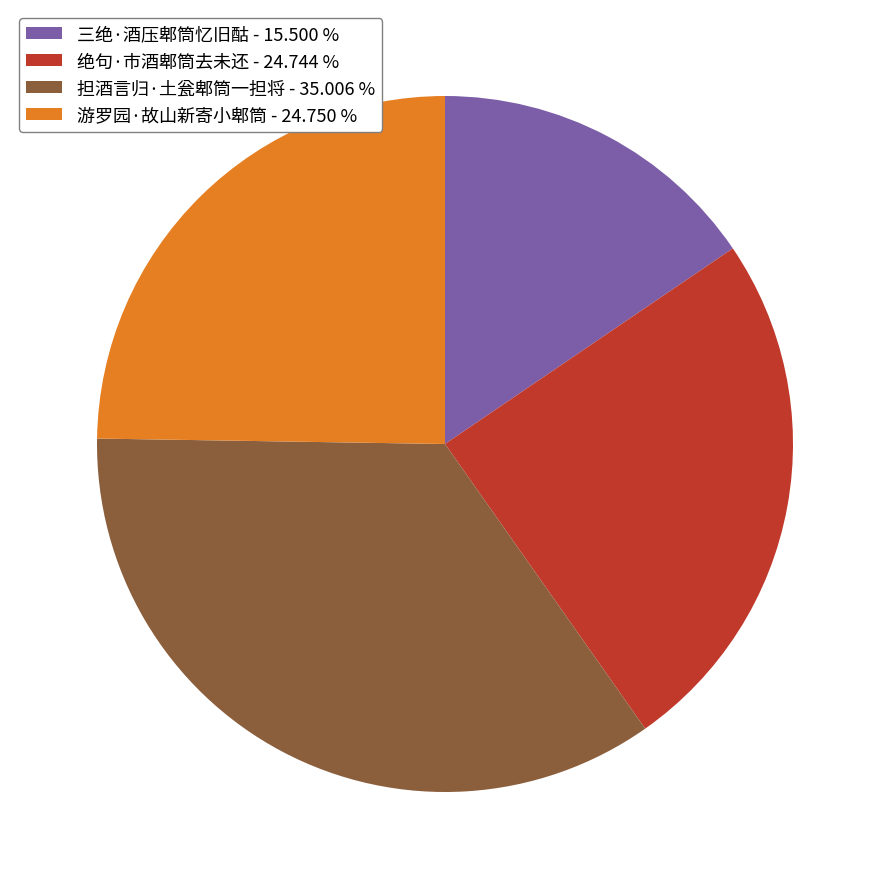

Do 游罗园·故山新寄小郫筒 - 24.750 % and 三绝·酒压郫筒忆旧酤 - 15.500 % together represent more than half of the pie?

No